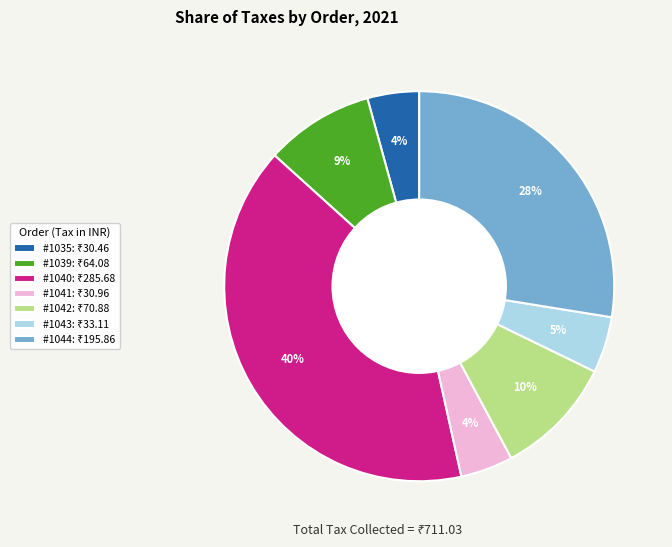

Is there a majority slice in this chart?

No